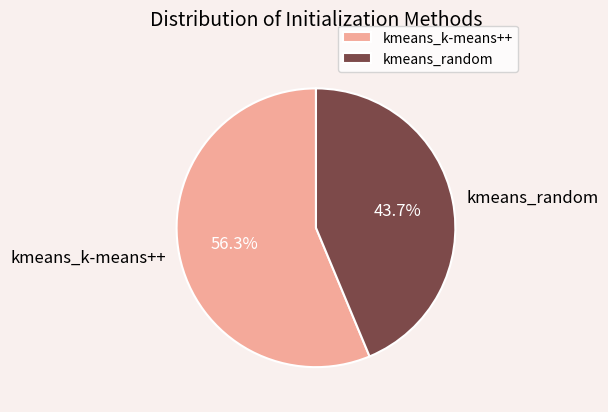

What is the total percentage of kmeans_random and kmeans_k-means++?

100.0%